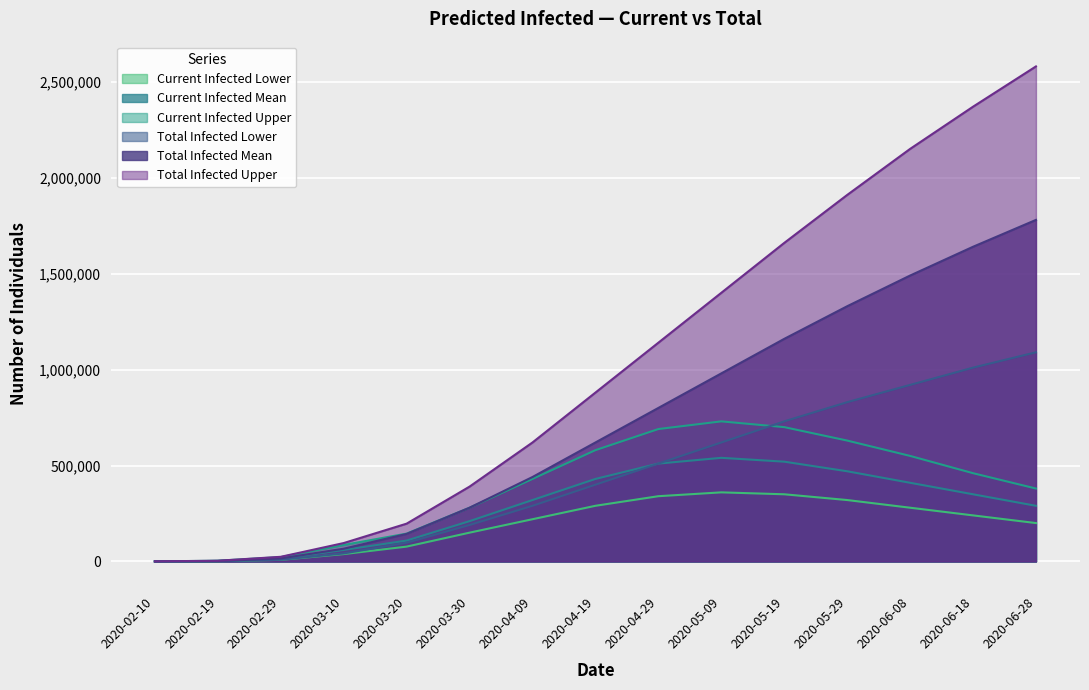

What are all the series names shown in the legend?

Current Infected Lower, Current Infected Mean, Current Infected Upper, Total Infected Lower, Total Infected Mean, Total Infected Upper